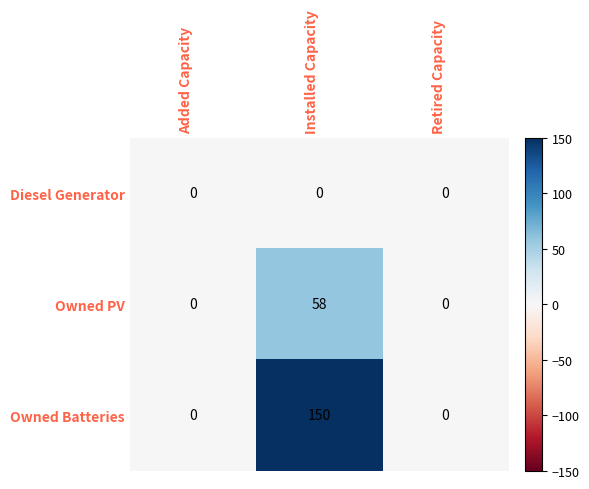

What is the spread (max minus min) of values at Installed Capacity?

150